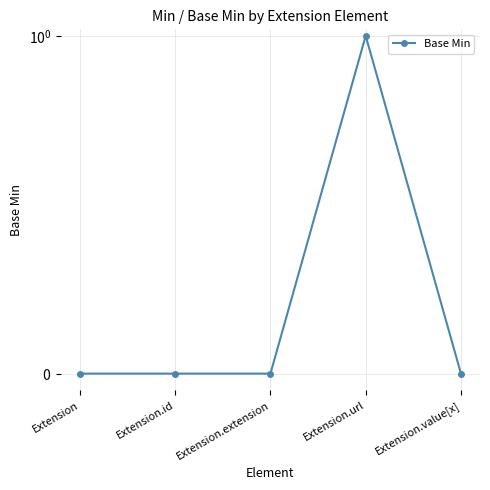

Count the values in the range 0 to 1.

5